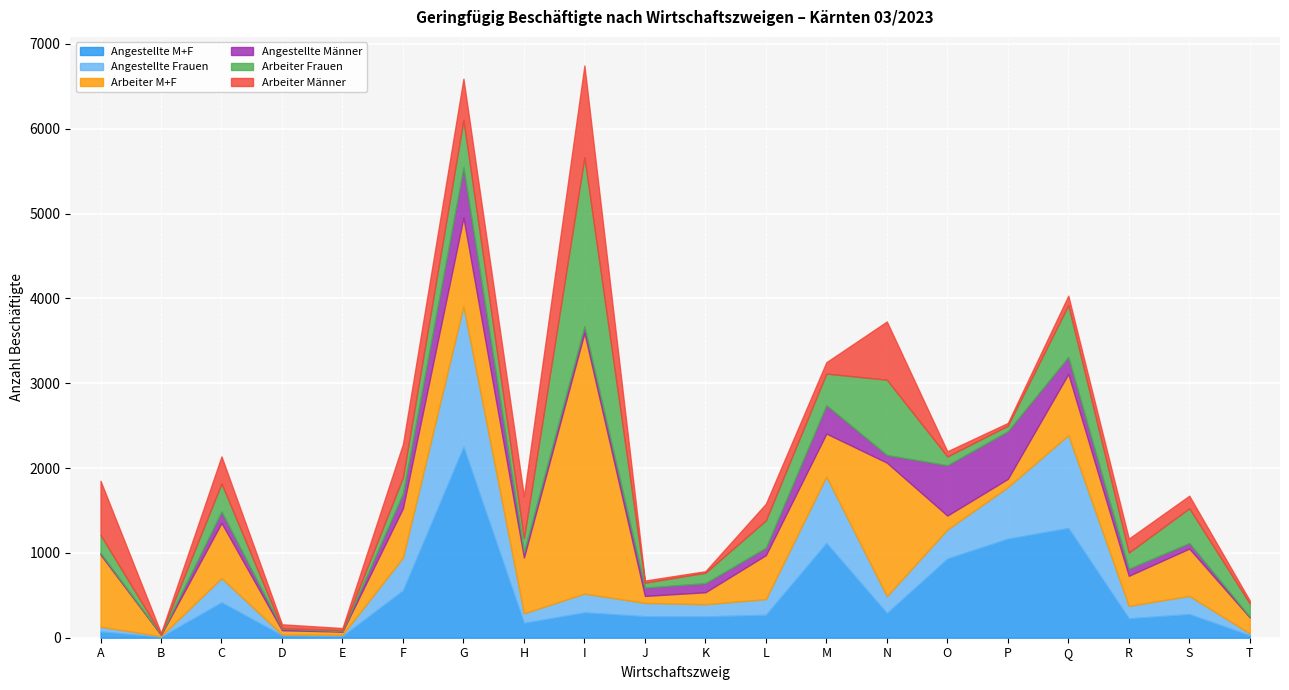

List the labels in order of Arbeiter Frauen value, largest first.

I, N, Q, G, S, M, C, L, A, F, R, H, T, K, O, P, J, E, D, B